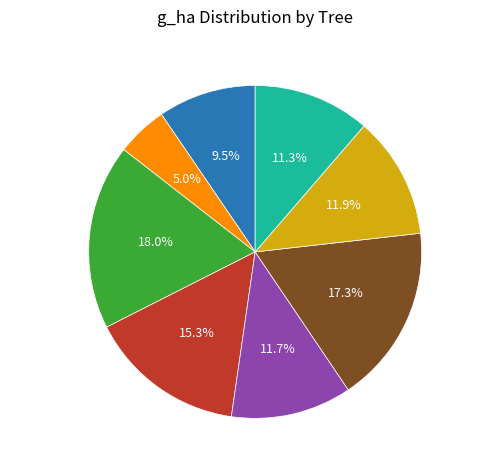

What portion of the pie excludes 160752002?

95.0%